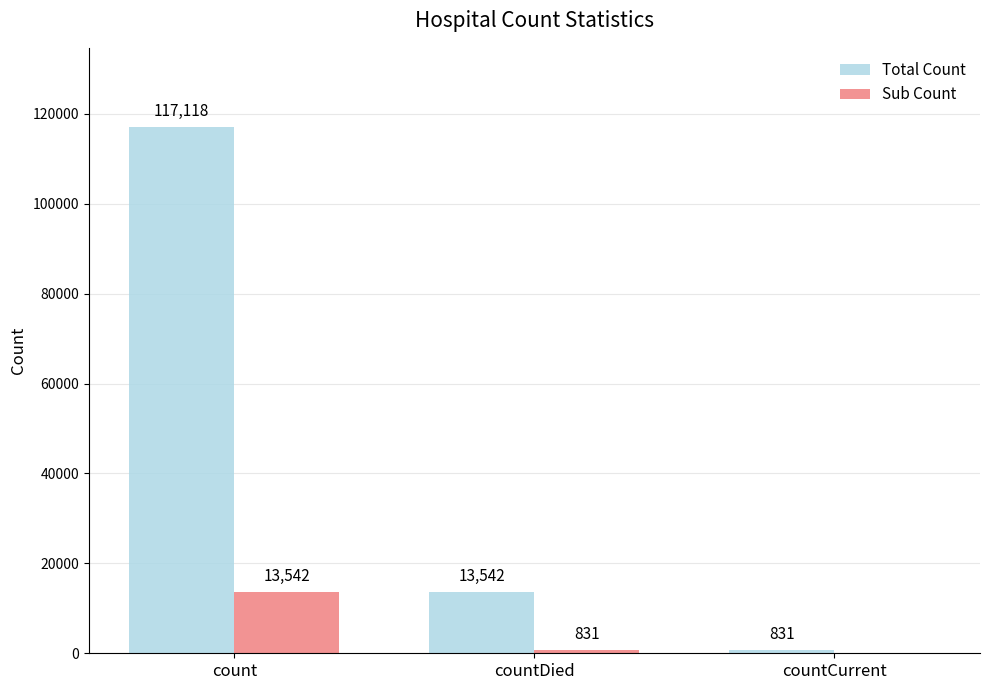

Where does the Total Count series first go above 13542?

count